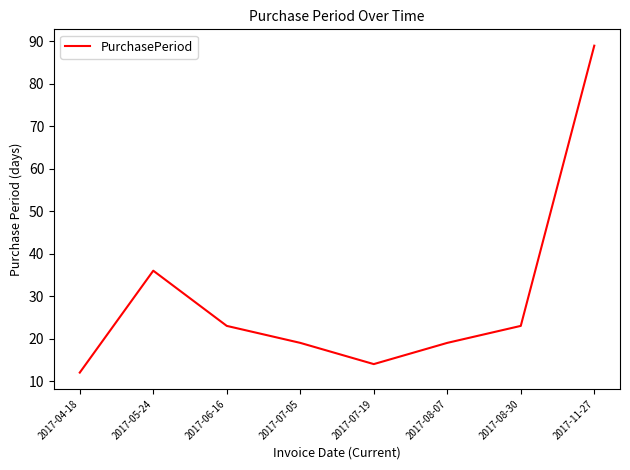

Count the number of categories in the chart.

8